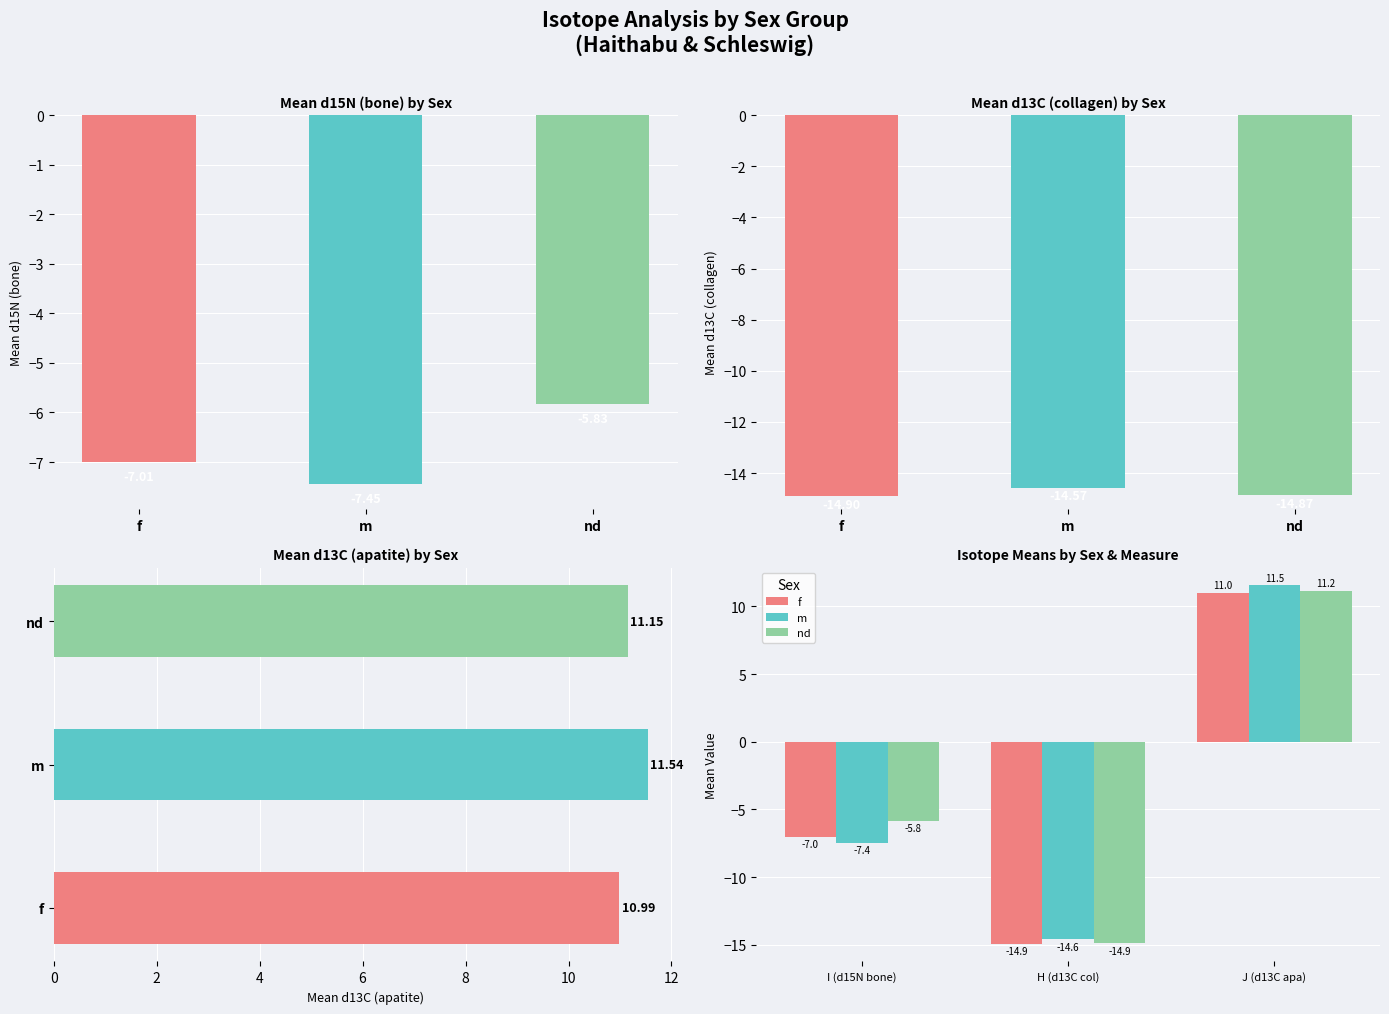

What is the average value of the nd series?

-3.2